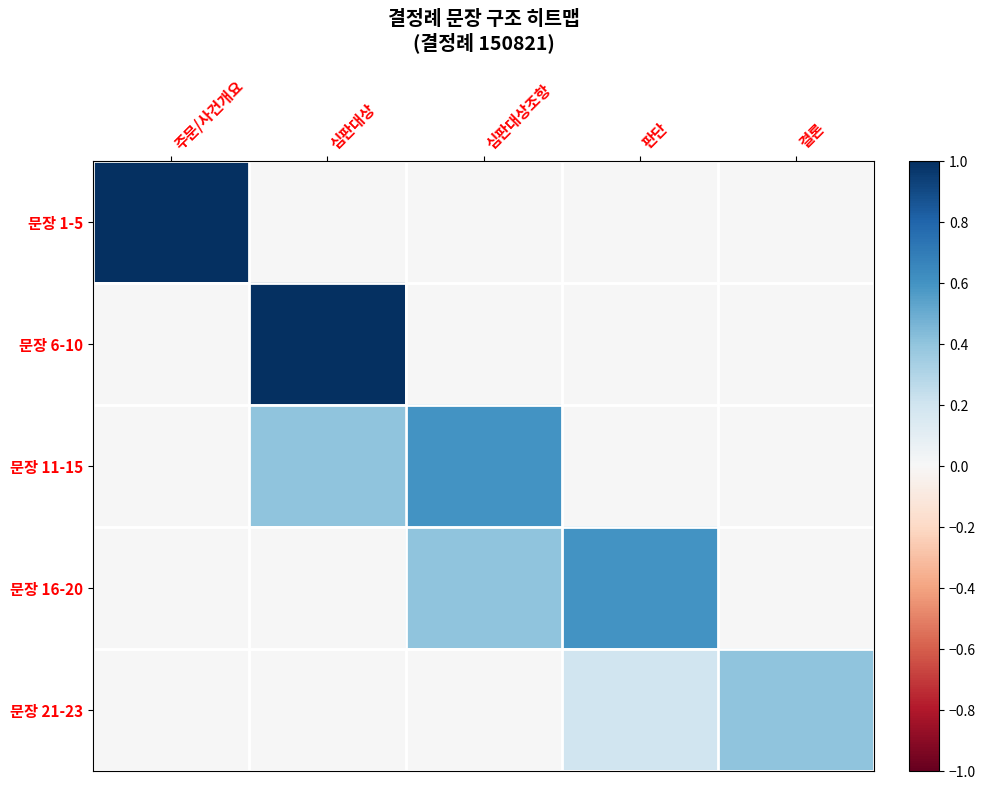

Reading right to left, extract all data points from this chart.

row_0: 결론=0.0	판단=0.0	심판대상조항=0.0	심판대상=0.0	주문/사건개요=1.0
row_1: 결론=0.0	판단=0.0	심판대상조항=0.0	심판대상=1.0	주문/사건개요=0.0
row_2: 결론=0.0	판단=0.0	심판대상조항=0.6	심판대상=0.4	주문/사건개요=0.0
row_3: 결론=0.0	판단=0.6	심판대상조항=0.4	심판대상=0.0	주문/사건개요=0.0
row_4: 결론=0.4	판단=0.2	심판대상조항=0.0	심판대상=0.0	주문/사건개요=0.0